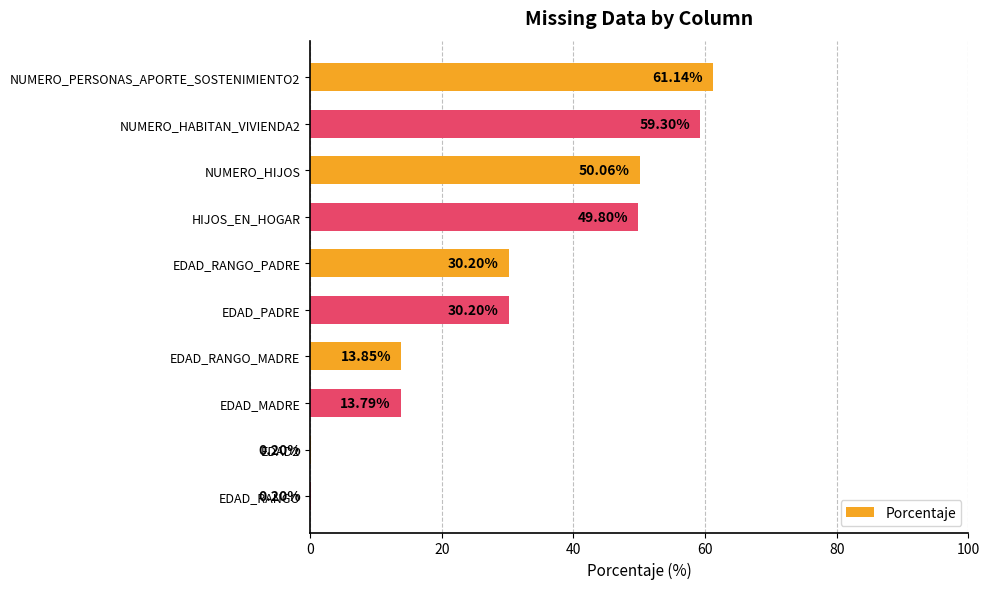

Between EDAD_RANGO_PADRE and EDAD_RANGO, which is larger?

EDAD_RANGO_PADRE